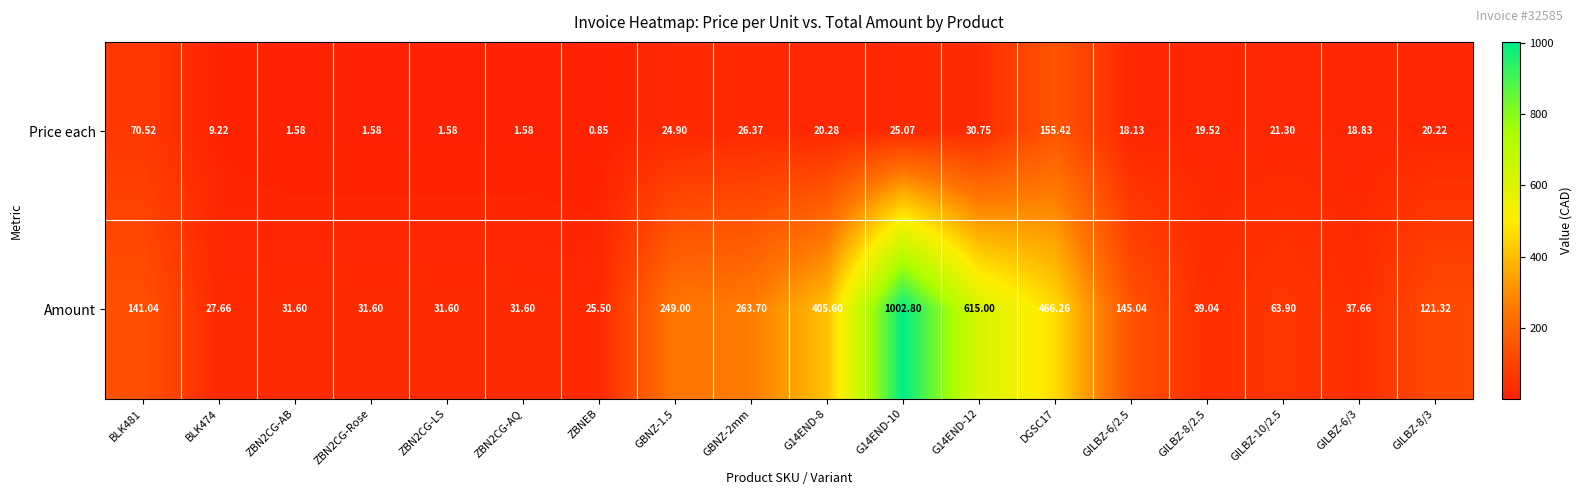

At which category is the sum across all series the highest?

G14END-10